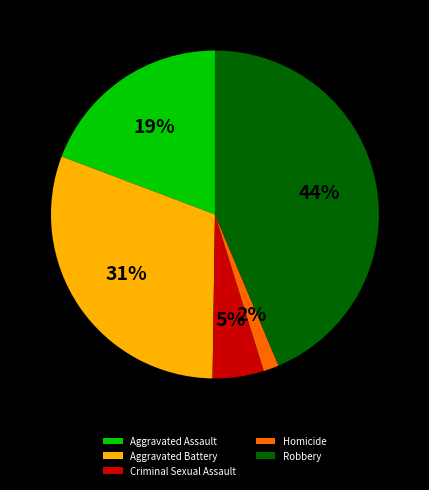

Which slice is the smallest?

Homicide